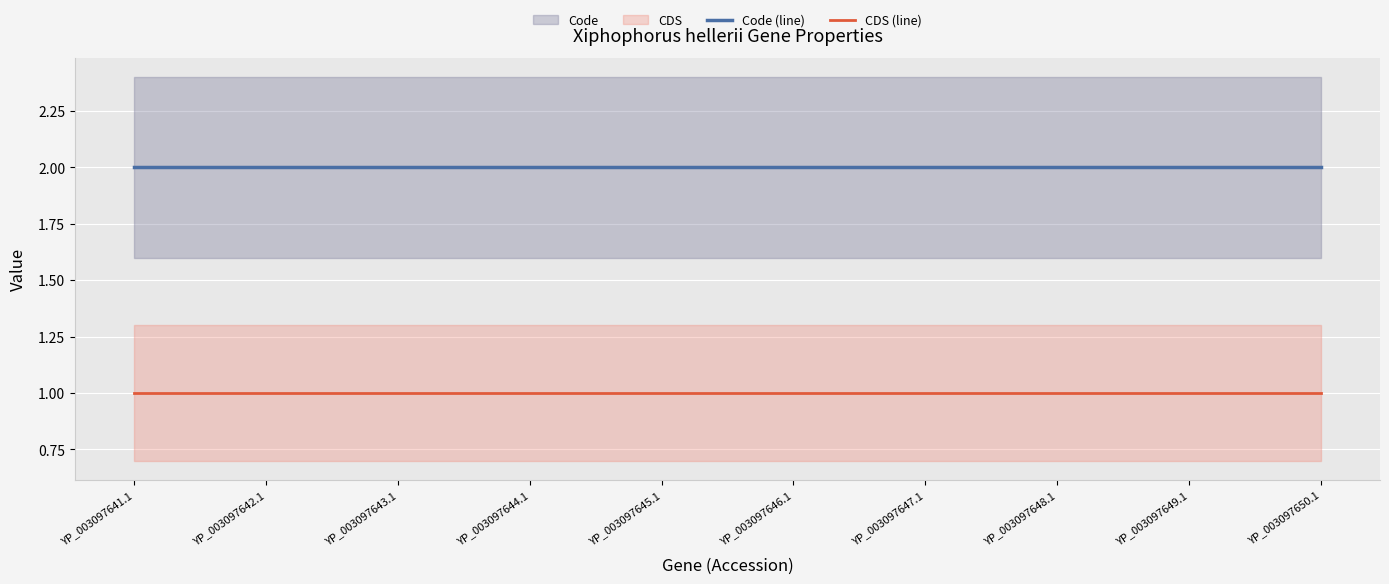

True or false: Code (line) and CDS (line) intersect in this chart.

False